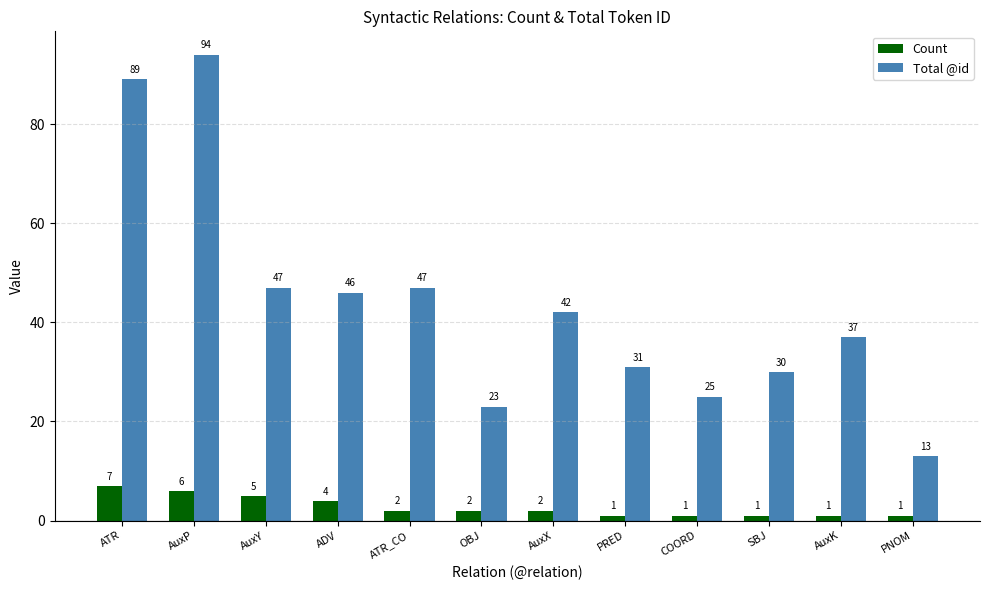

How many bars are there in total?

24